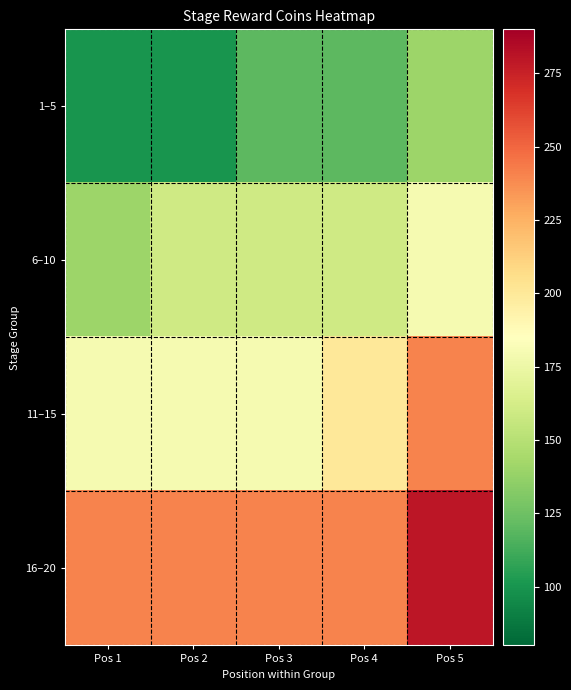

Rank the series at Pos 5 from highest to lowest value.

16–20, 11–15, 6–10, 1–5